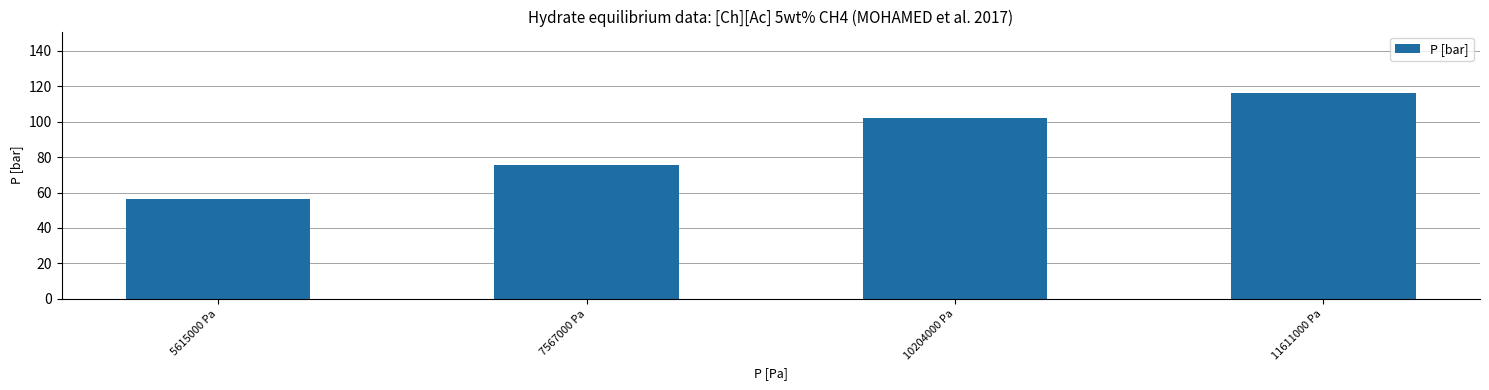

What is the ratio of the value at 7567000 Pa to the value at 10204000 Pa?

0.7